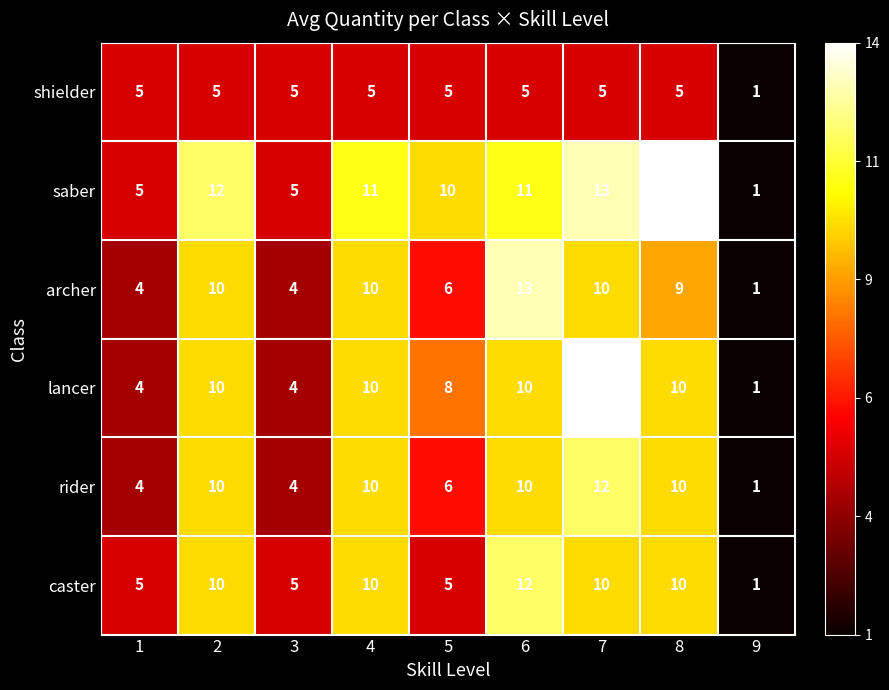

What is the approximate value of rider at 6?

10